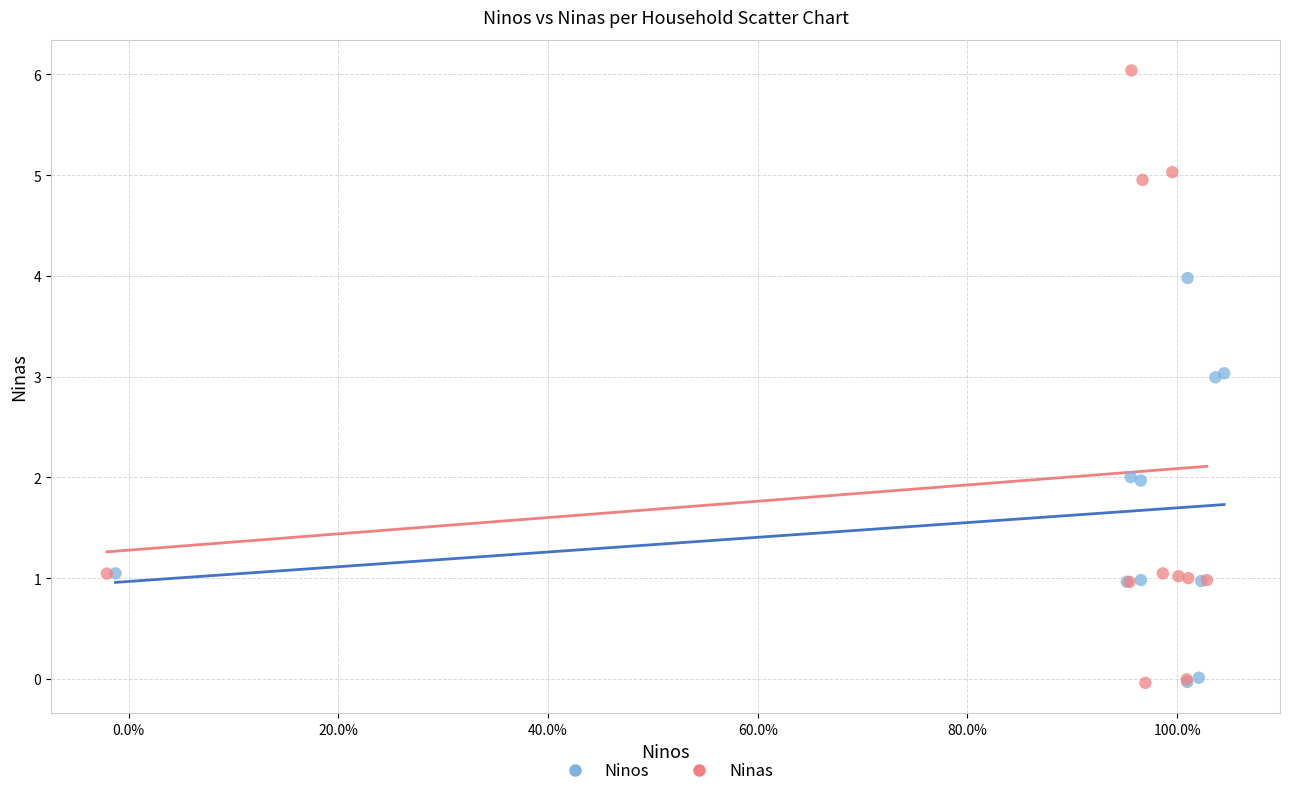

Which series reaches the maximum Y coordinate?

Ninas